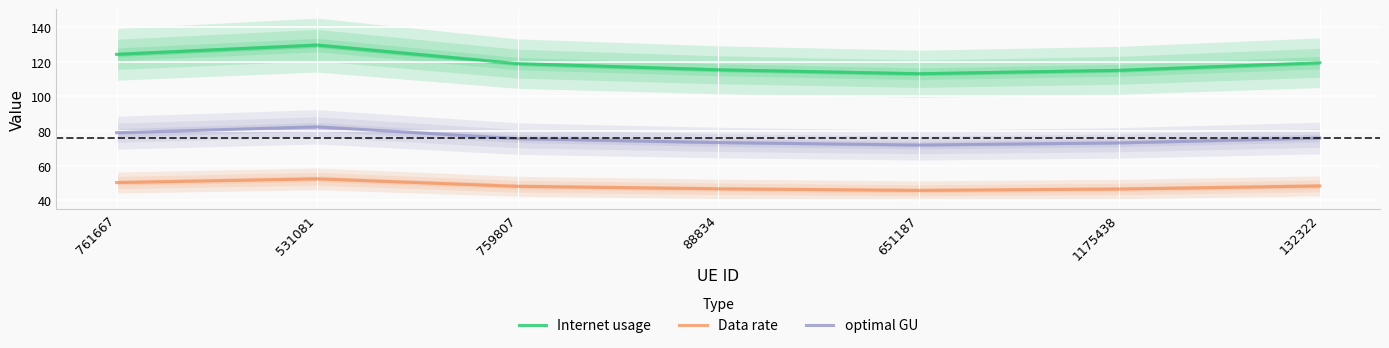

How many interior local valleys does the optimal GU series have?

1